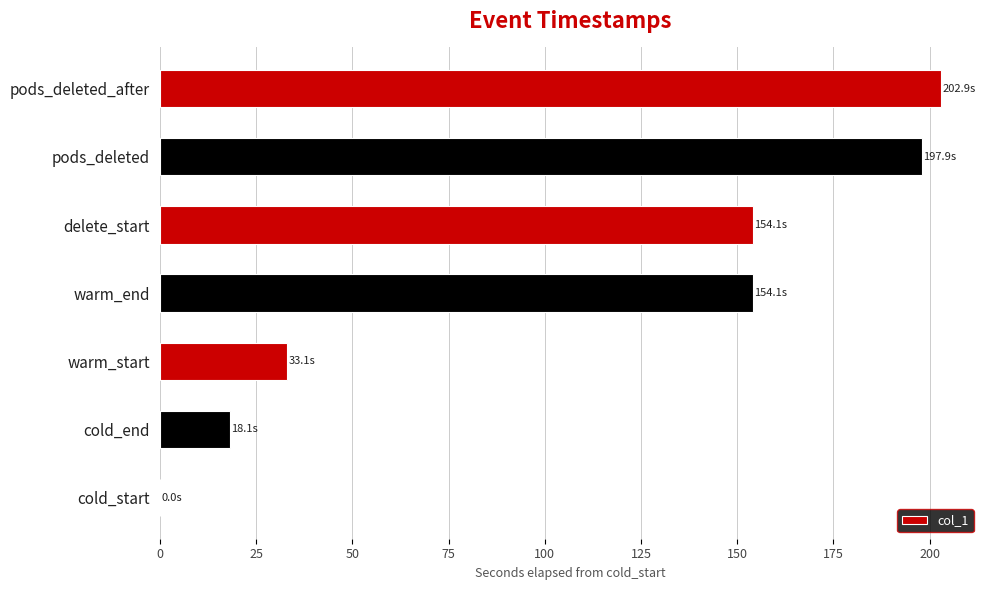

True or false: the data shows 91.0 at delete_start.

False